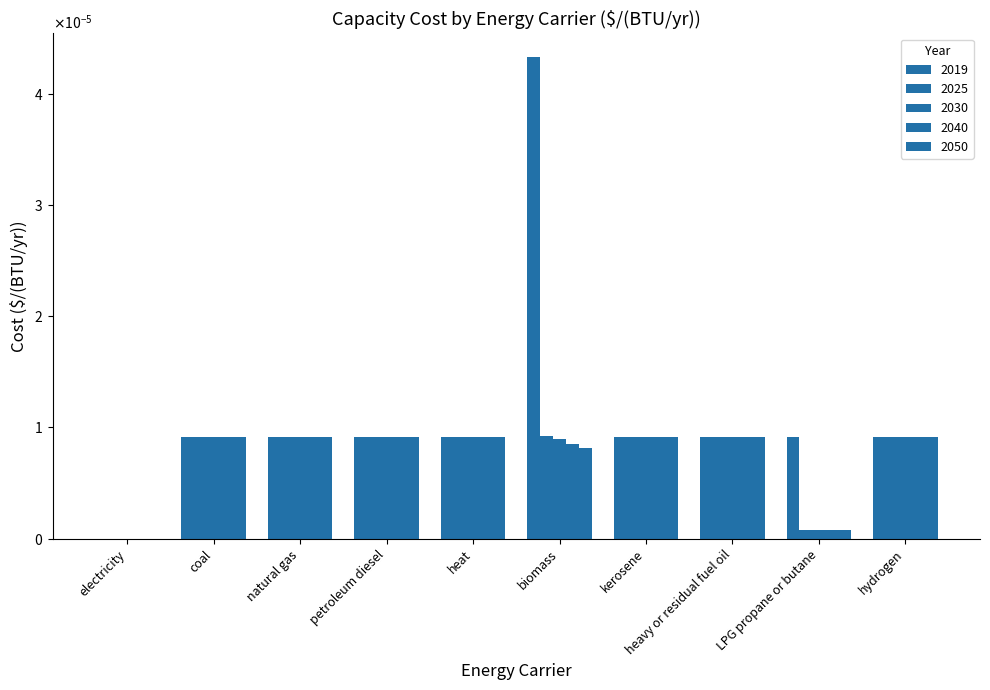

Which has a higher value, heat or biomass?

biomass